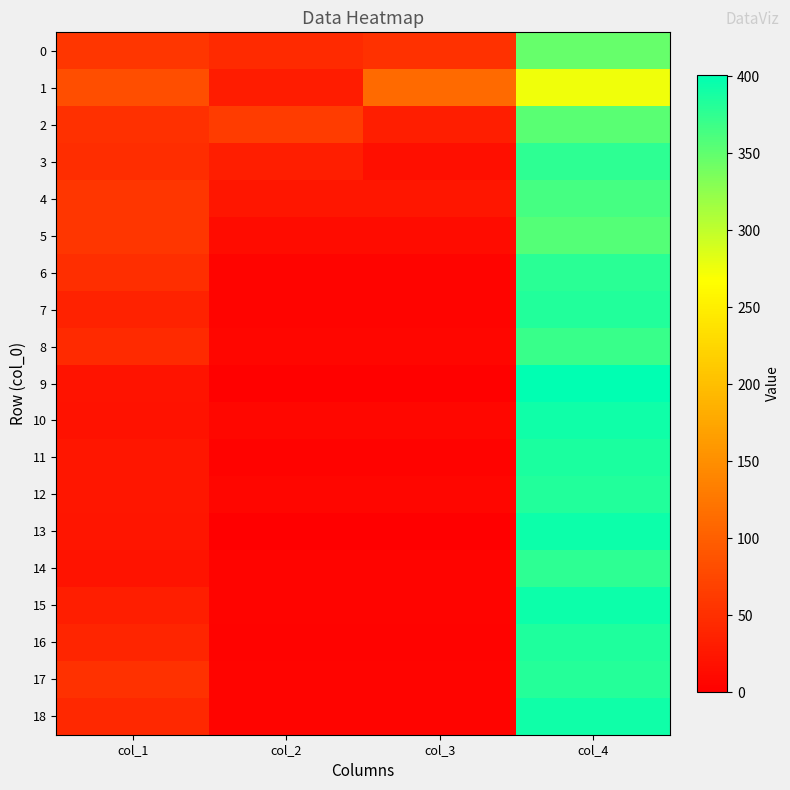

At col_3, list the series in order from largest to smallest.

1, 0, 2, 4, 3, 5, 10, 8, 12, 17, 18, 6, 7, 14, 15, 11, 16, 9, 13